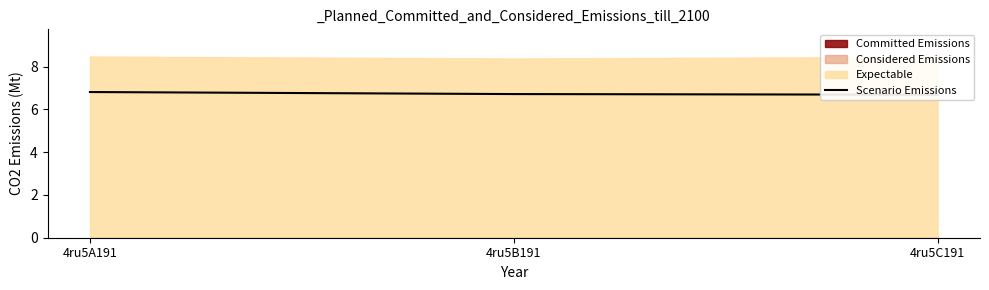

Rank the categories by value from highest to lowest.

4ru5A191, 4ru5B191, 4ru5C191